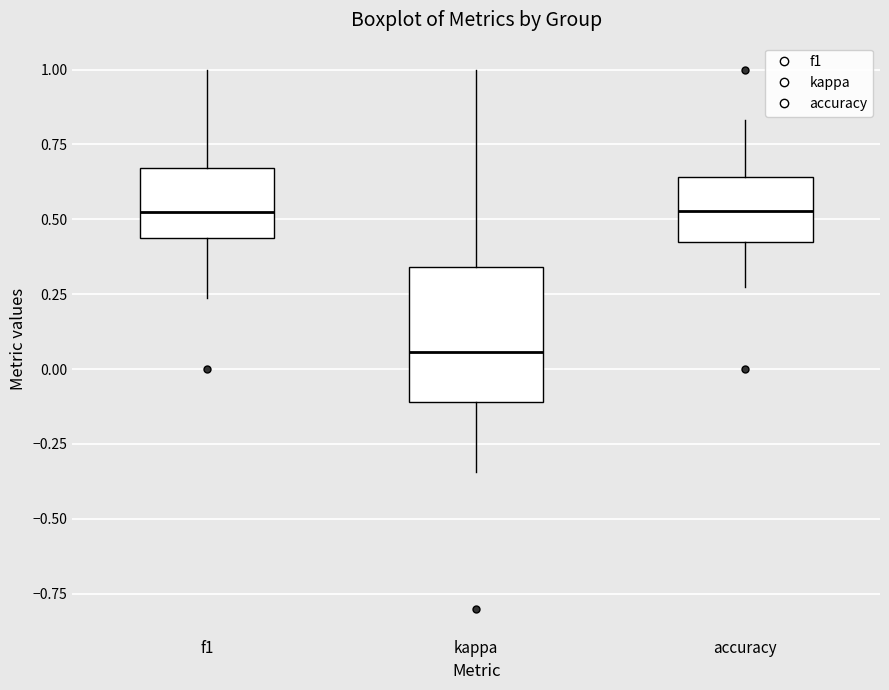

Which box is the tallest, from its lower edge to its upper edge?

kappa